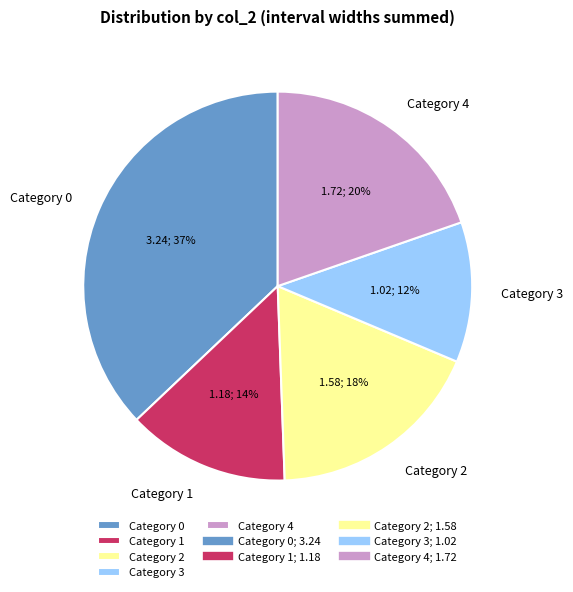

To the nearest percent, what is the difference between the largest and smallest slice percentages?

25%